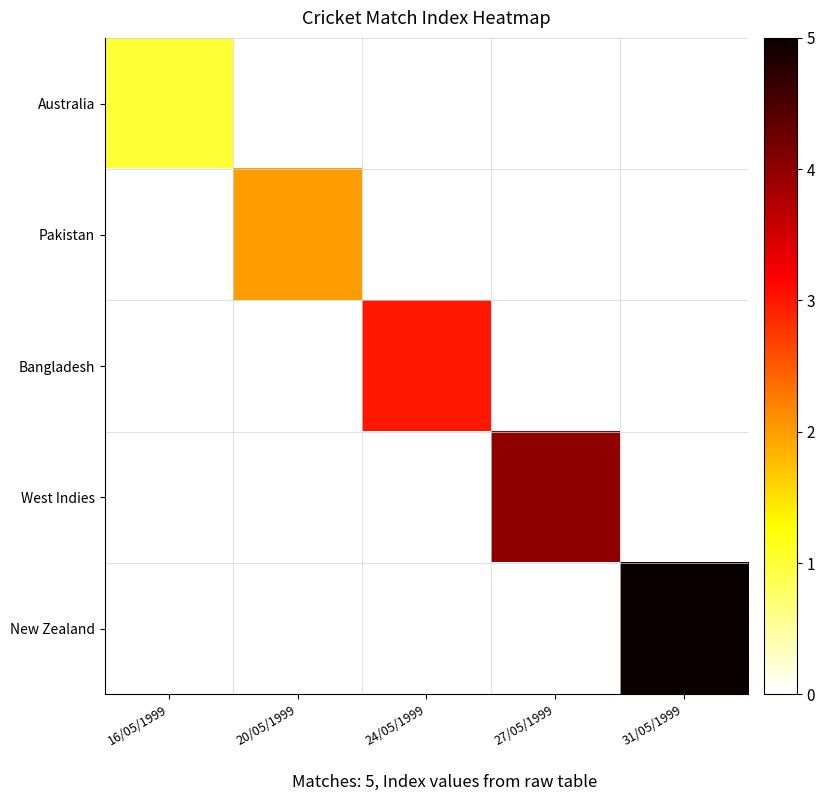

At how many categories does at least one series exceed 0?

5